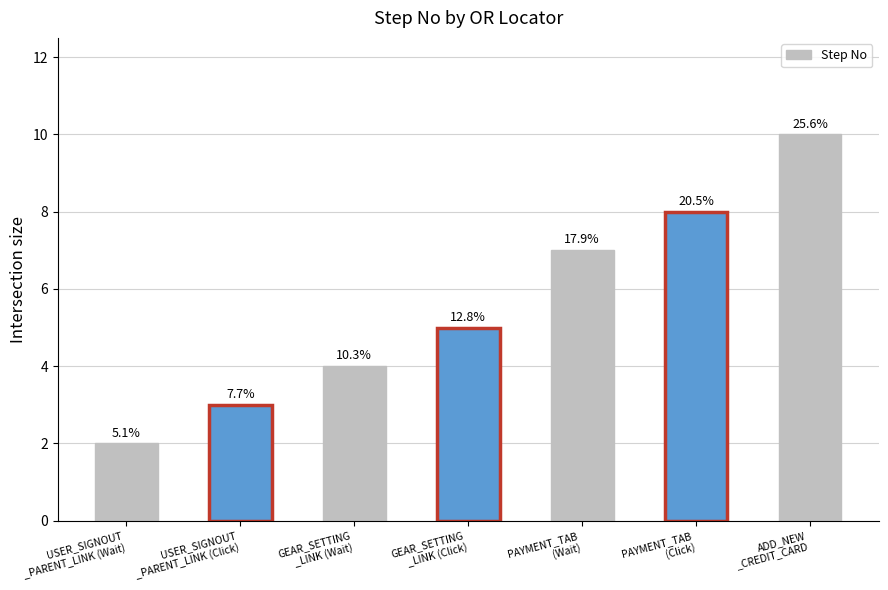

Reading right to left, what are all the values shown in this chart?

10	8	7	5	4	3	2